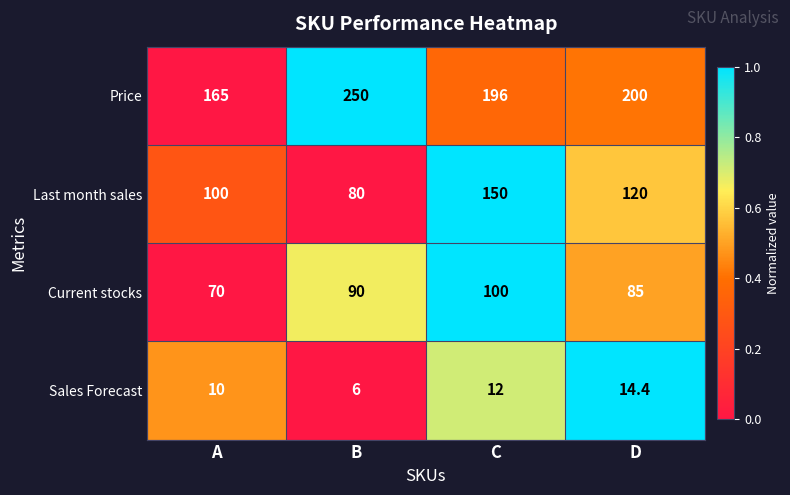

Reading right to left, extract all data points from this chart.

Price: D=200.0	C=196.0	B=250.0	A=165.0
Last month sales: D=120.0	C=150.0	B=80.0	A=100.0
Current stocks: D=85.0	C=100.0	B=90.0	A=70.0
Sales Forecast: D=14.4	C=12.0	B=6.0	A=10.0